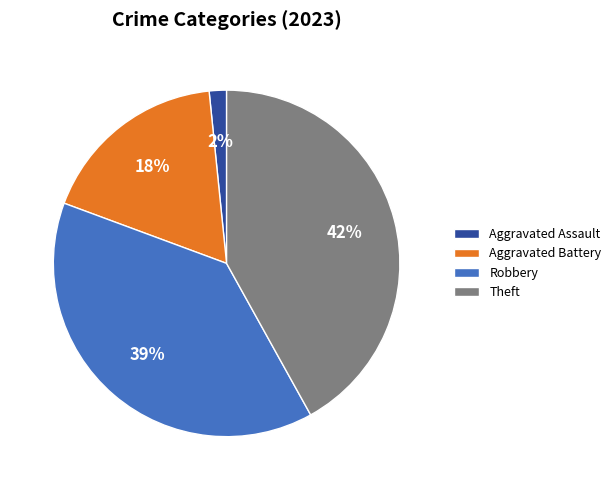

Which category has the biggest portion of the pie?

Theft